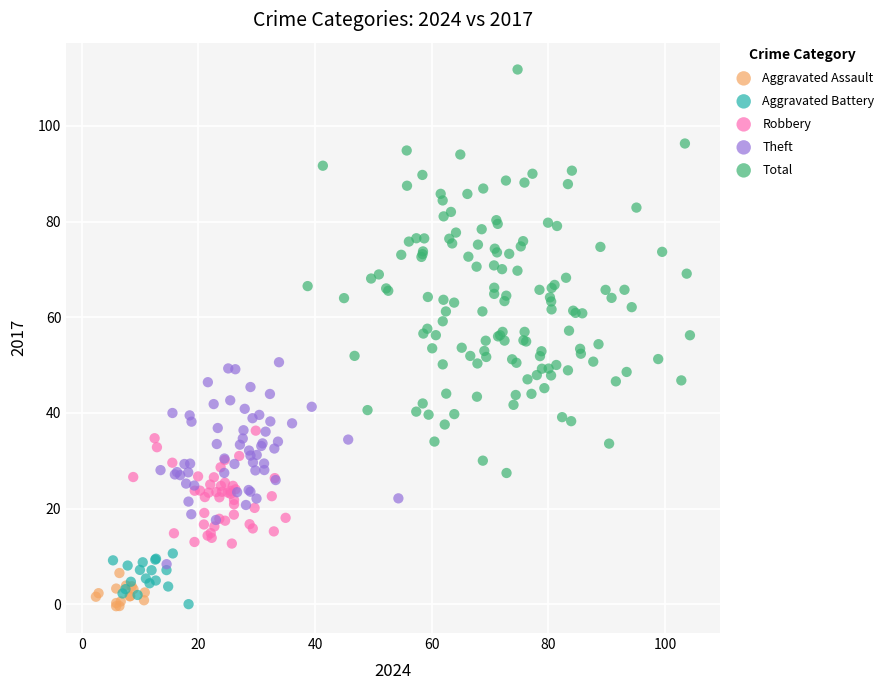

Which series reaches the maximum Y coordinate?

Total